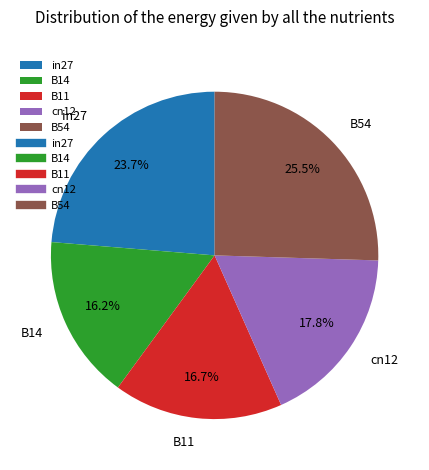

The B11 slice represents 25% of the pie. True or false?

False